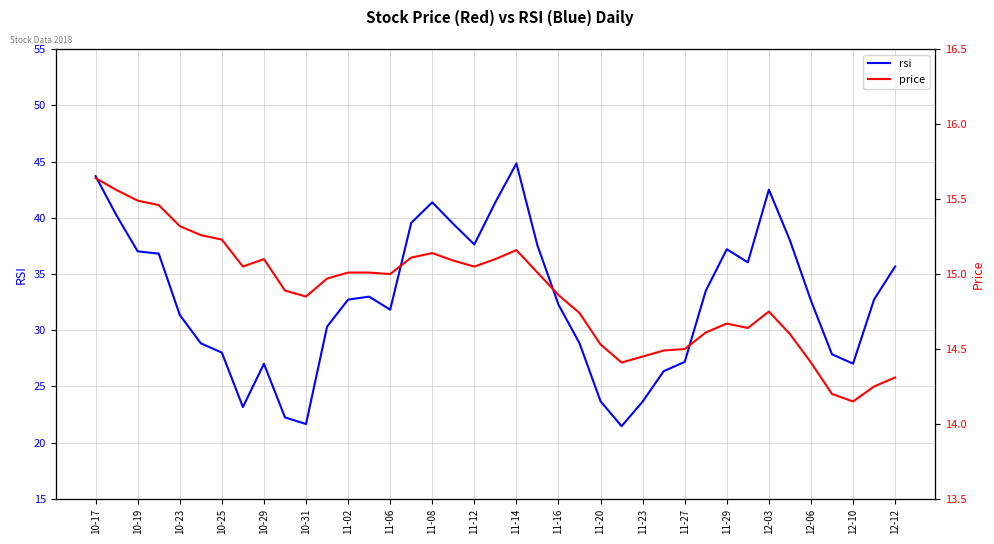

What is the minimum value for rsi?

21.5